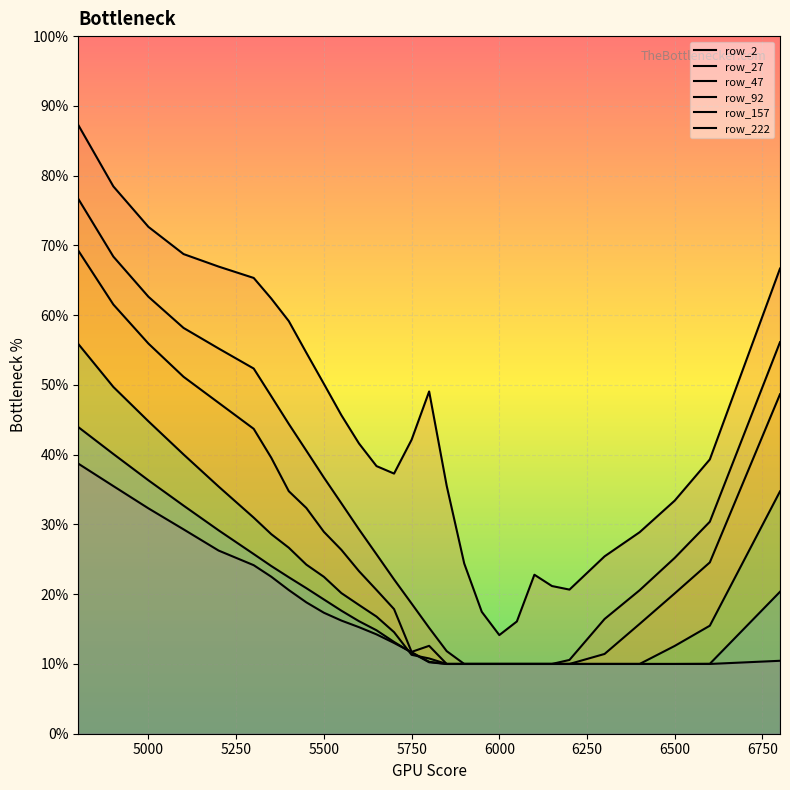

Does the chart display data point markers on the line(s)?

No